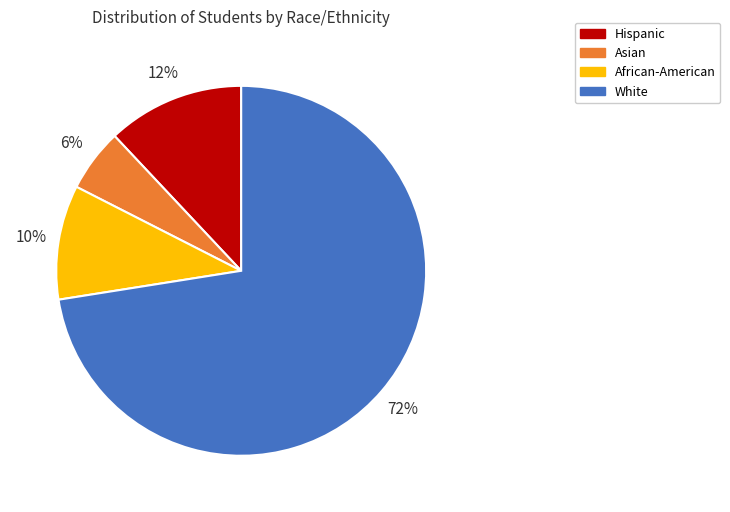

Do Asian and Hispanic together represent more than half of the pie?

No